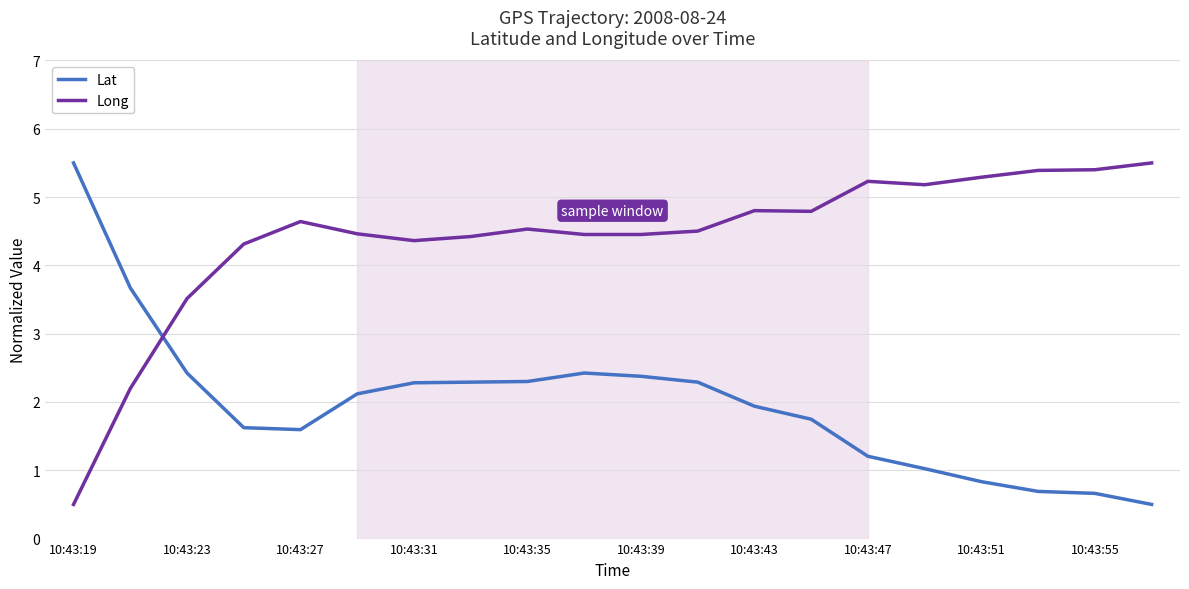

Rank the series by their average value, from highest to lowest.

Long, Lat